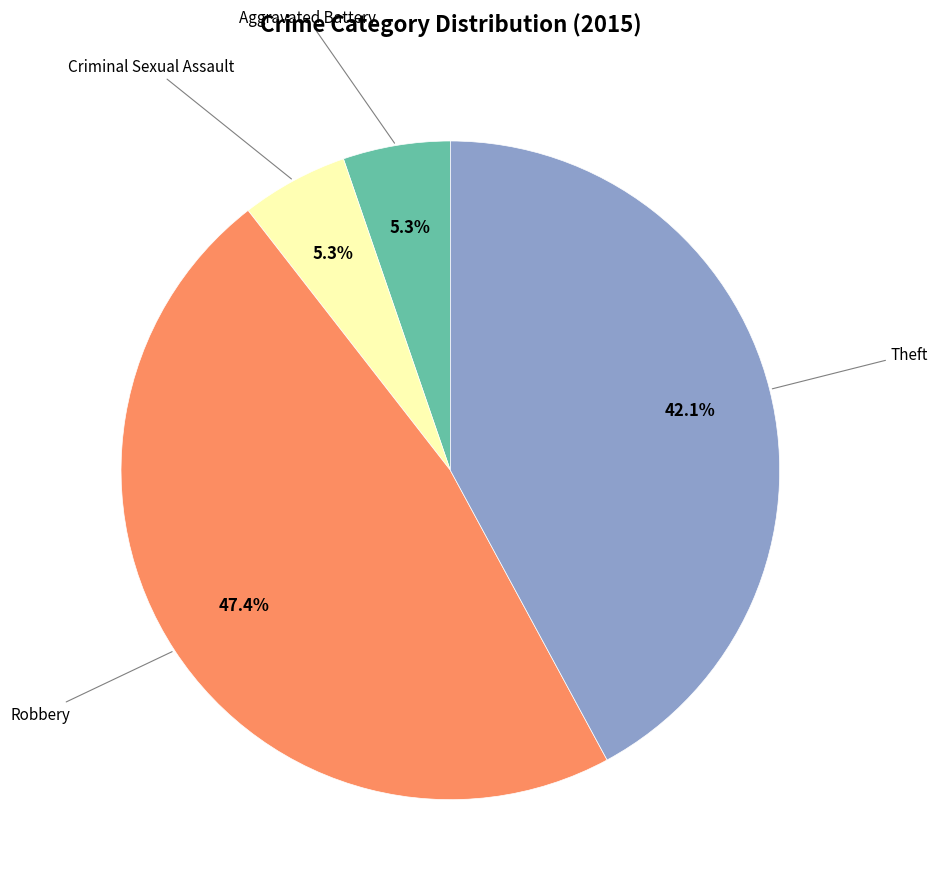

Does Aggravated Battery represent more than half of the total?

No